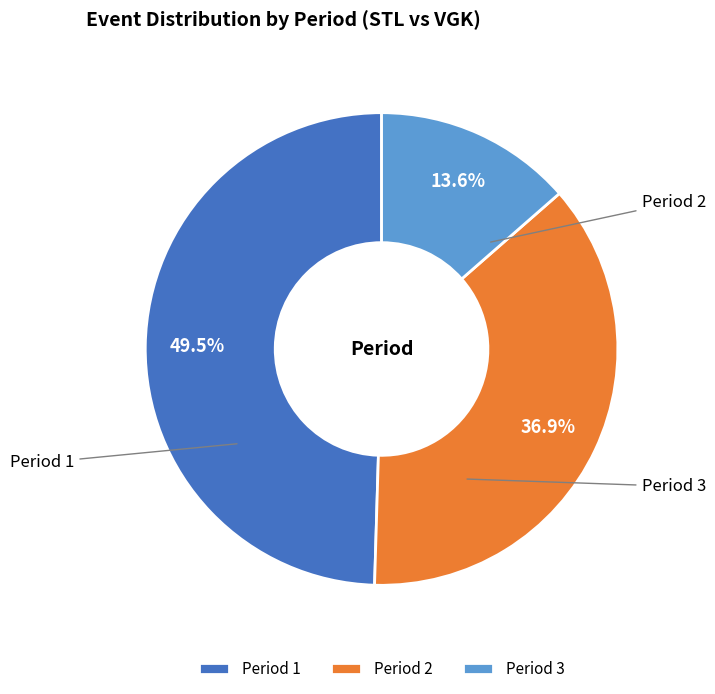

The Period 1 slice represents 57% of the pie. True or false?

False